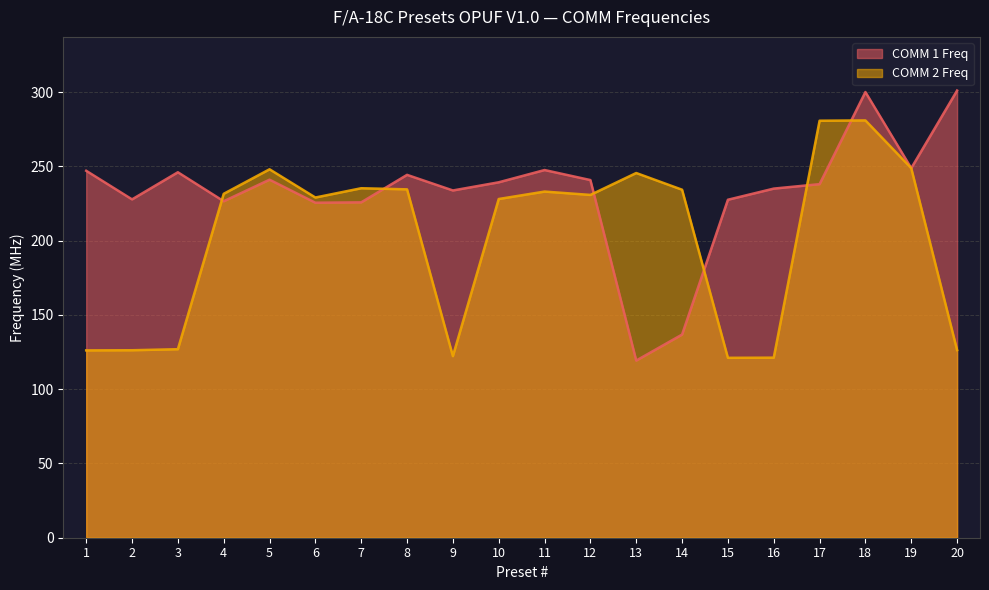

At which category does COMM 1 Freq reach its first local valley?

2